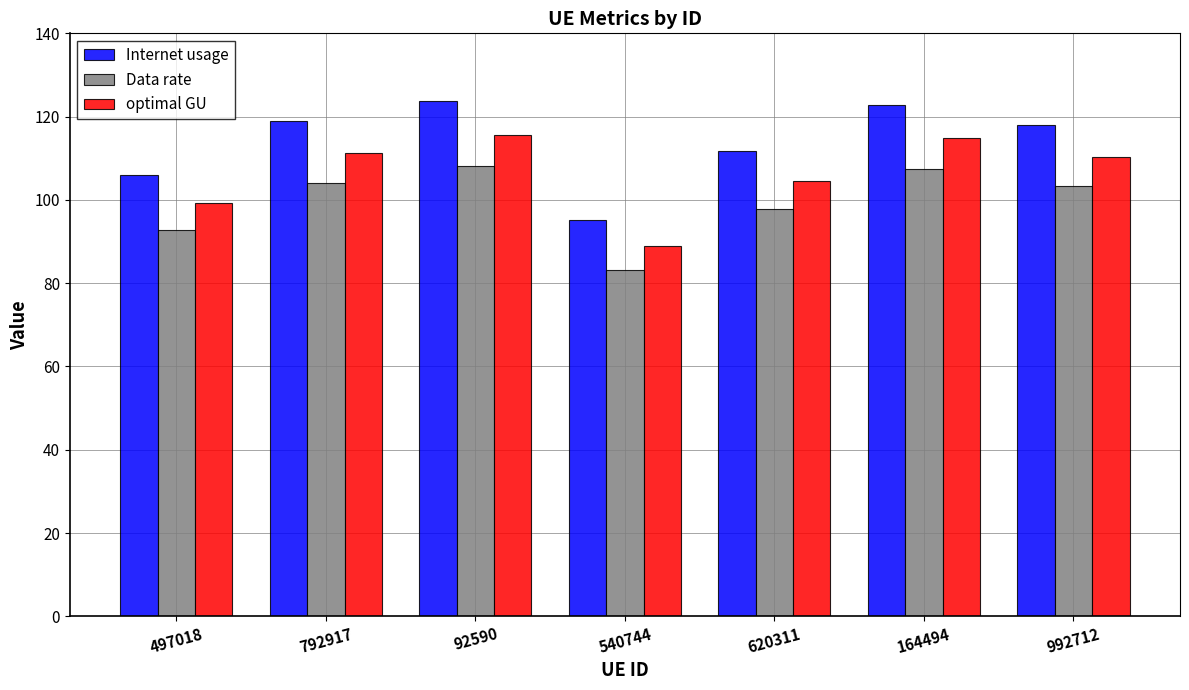

Rank the series at 992712 from lowest to highest value.

Data rate, optimal GU, Internet usage